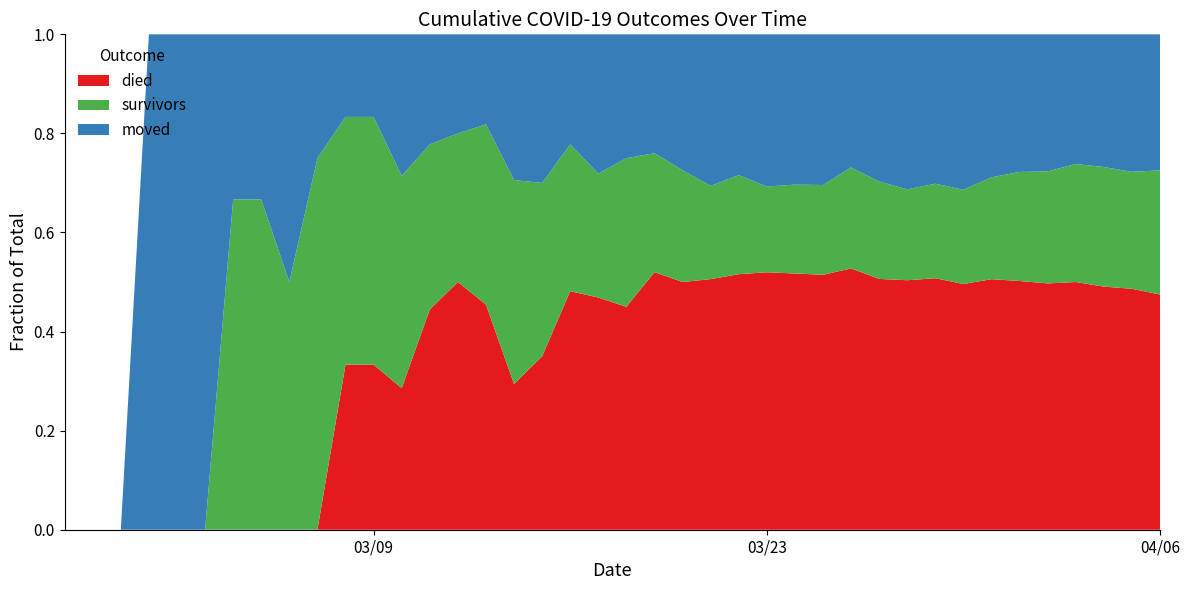

Reading left to right, extract all data points from this chart.

survivors: 2020-02-27=0	2020-02-28=0	2020-02-29=0	2020-03-01=0	2020-03-02=0	2020-03-03=0	2020-03-04=2	2020-03-05=2	2020-03-06=2	2020-03-07=3	2020-03-08=3	2020-03-09=3	2020-03-10=3	2020-03-11=3	2020-03-12=3	2020-03-13=4	2020-03-14=7	2020-03-15=7	2020-03-16=8	2020-03-17=8	2020-03-18=12	2020-03-19=12	2020-03-20=14	2020-03-21=16	2020-03-22=19	2020-03-23=22	2020-03-24=26	2020-03-25=31	2020-03-26=41	2020-03-27=47	2020-03-28=51	2020-03-29=62	2020-03-30=71	2020-03-31=89	2020-04-01=107	2020-04-02=121	2020-04-03=142	2020-04-04=156	2020-04-05=165	2020-04-06=189
died: 2020-02-27=0	2020-02-28=0	2020-02-29=0	2020-03-01=0	2020-03-02=0	2020-03-03=0	2020-03-04=0	2020-03-05=0	2020-03-06=0	2020-03-07=0	2020-03-08=2	2020-03-09=2	2020-03-10=2	2020-03-11=4	2020-03-12=5	2020-03-13=5	2020-03-14=5	2020-03-15=7	2020-03-16=13	2020-03-17=15	2020-03-18=18	2020-03-19=26	2020-03-20=31	2020-03-21=43	2020-03-22=49	2020-03-23=66	2020-03-24=75	2020-03-25=88	2020-03-26=106	2020-03-27=121	2020-03-28=140	2020-03-29=165	2020-03-30=185	2020-03-31=219	2020-04-01=244	2020-04-02=266	2020-04-03=298	2020-04-04=317	2020-04-05=340	2020-04-06=358
moved: 2020-02-27=0	2020-02-28=0	2020-02-29=0	2020-03-01=1	2020-03-02=1	2020-03-03=1	2020-03-04=1	2020-03-05=1	2020-03-06=2	2020-03-07=1	2020-03-08=1	2020-03-09=1	2020-03-10=2	2020-03-11=2	2020-03-12=2	2020-03-13=2	2020-03-14=5	2020-03-15=6	2020-03-16=6	2020-03-17=9	2020-03-18=10	2020-03-19=12	2020-03-20=17	2020-03-21=26	2020-03-22=27	2020-03-23=39	2020-03-24=44	2020-03-25=52	2020-03-26=54	2020-03-27=71	2020-03-28=87	2020-03-29=98	2020-03-30=117	2020-03-31=125	2020-04-01=135	2020-04-02=148	2020-04-03=156	2020-04-04=173	2020-04-05=194	2020-04-06=207